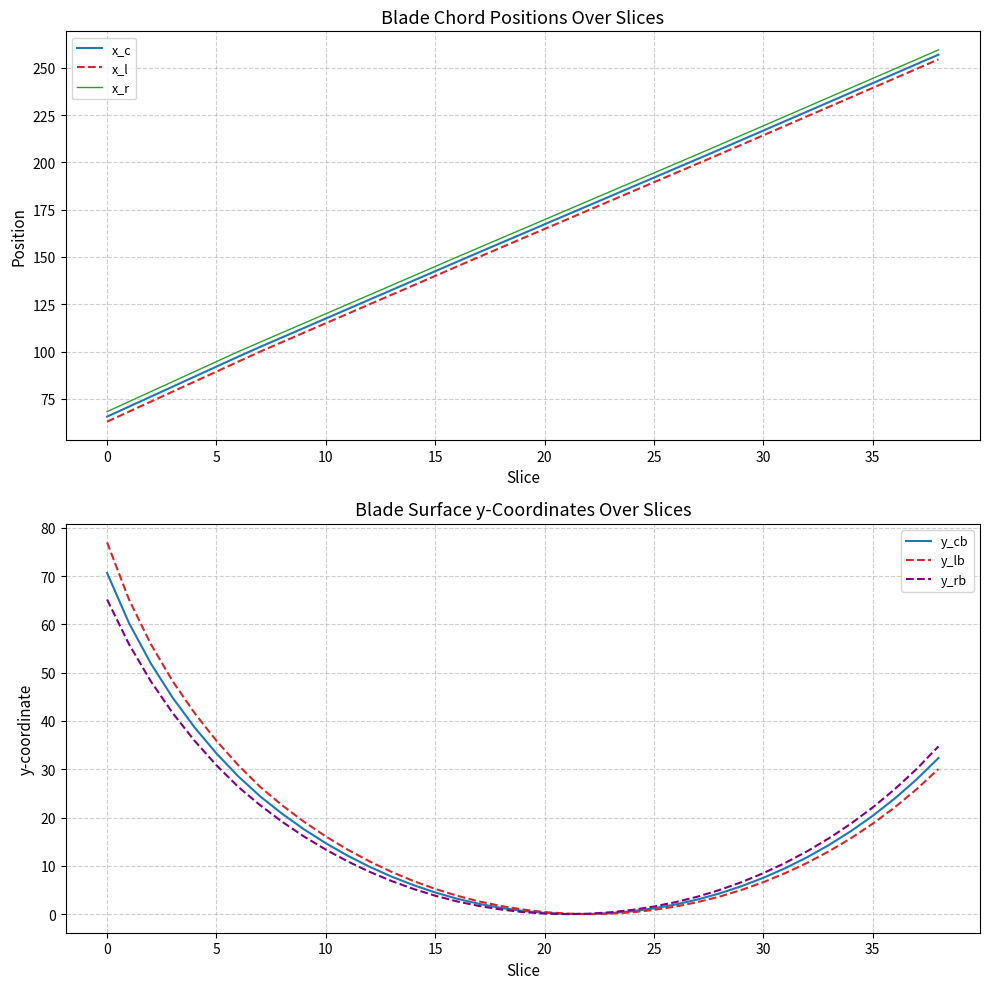

True or false: x_c has more than 0 interior local peaks.

False